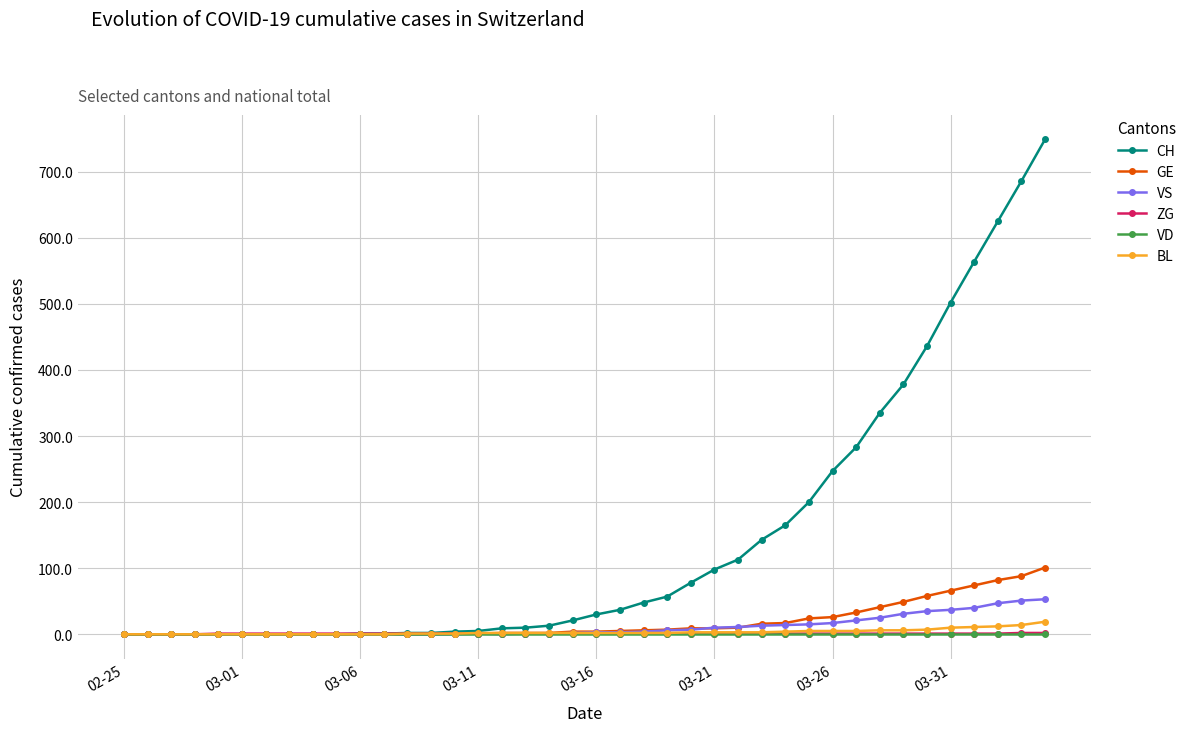

Which series has the largest range (max minus min)?

CH